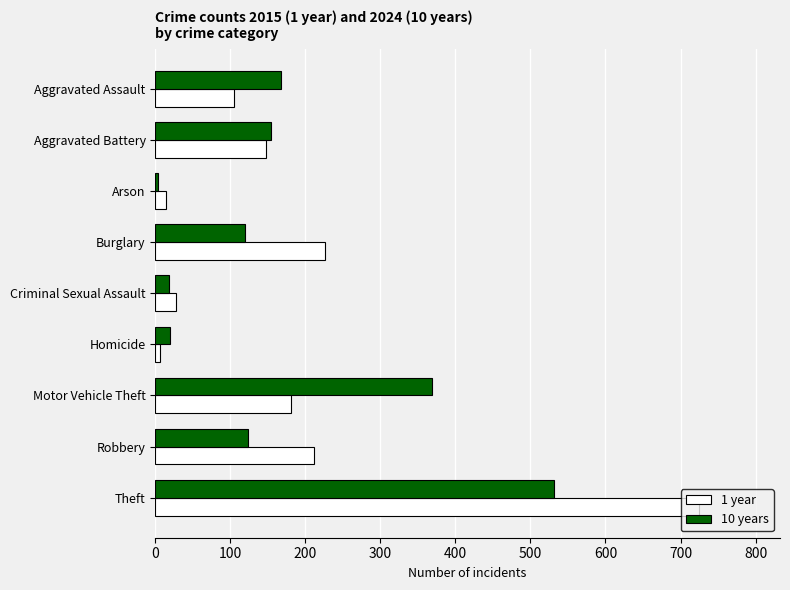

True or false: 1 year has a value of 84 at Motor Vehicle Theft.

False